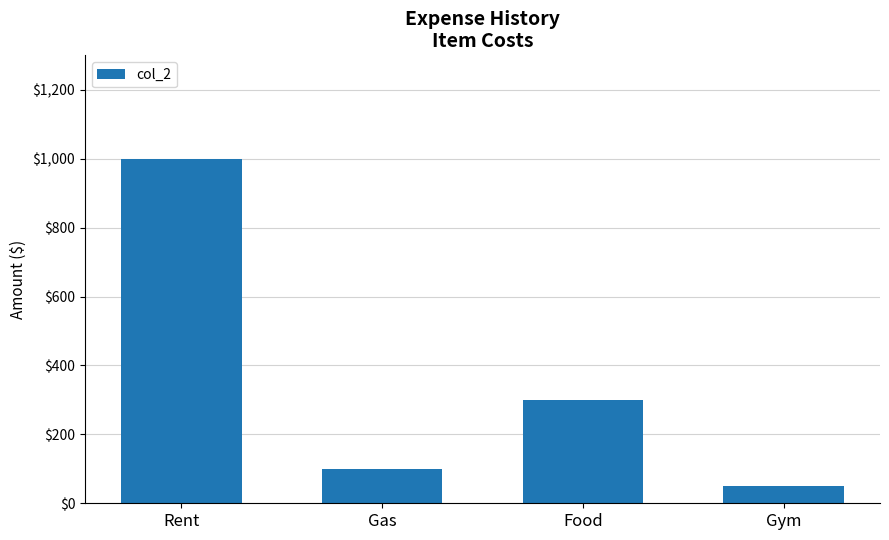

What is the approximate value at Rent?

1000